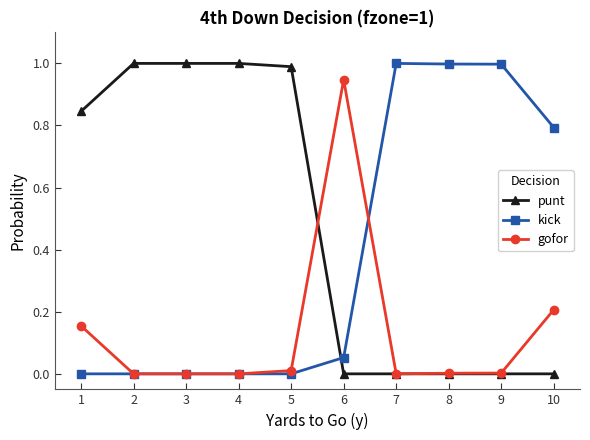

List the series in order of their overall mean, highest first.

punt, kick, gofor